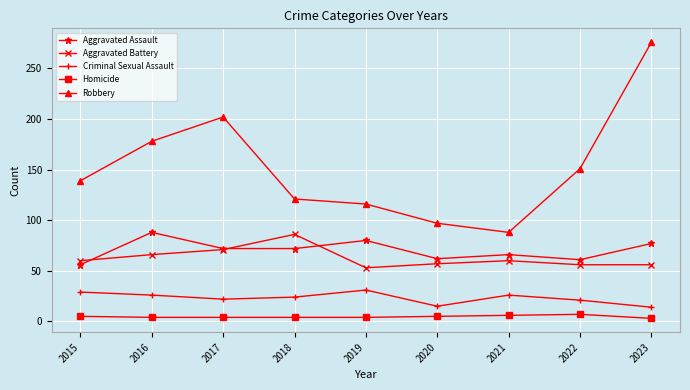

What is the maximum value shown in the chart?

276